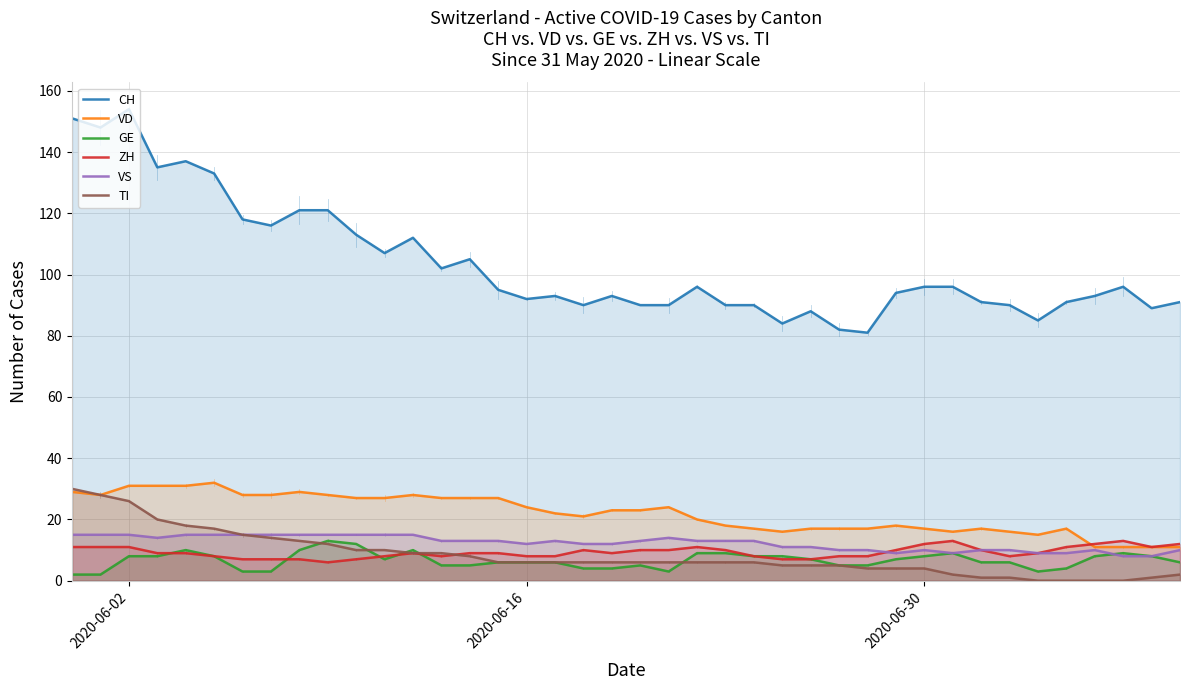

True or false: CH has more than 1 interior local peaks.

True